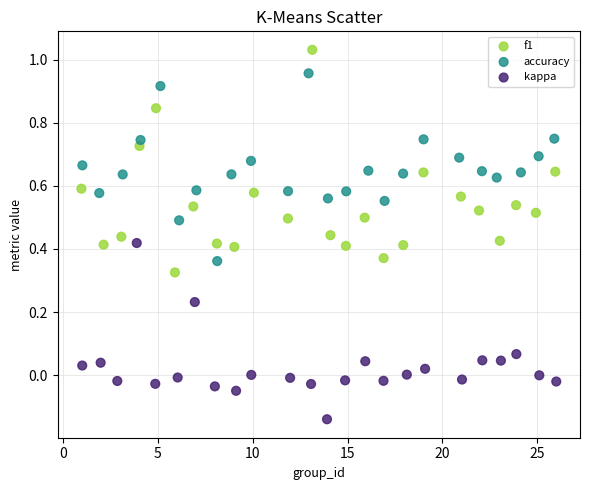

Which series contains the highest Y value?

f1